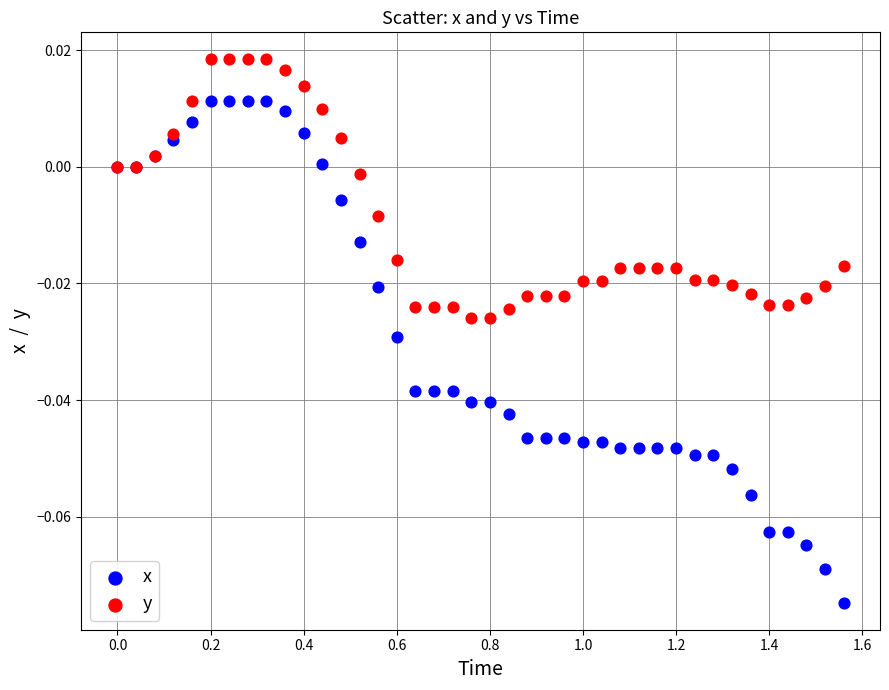

Which series contains the highest Y value?

y